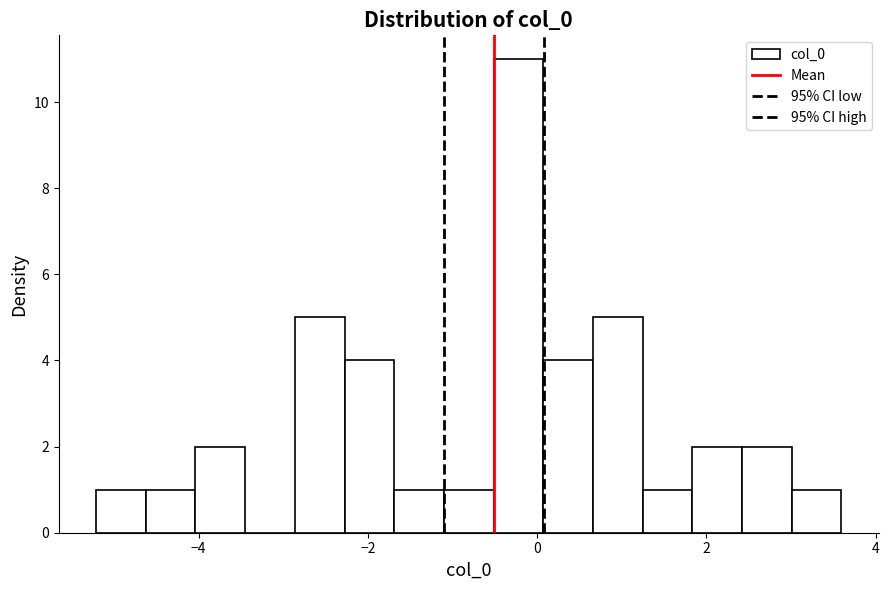

Around what value on the x-axis is the tallest bar? Give the approximate position of its centre, as read against the axis.

-0.2